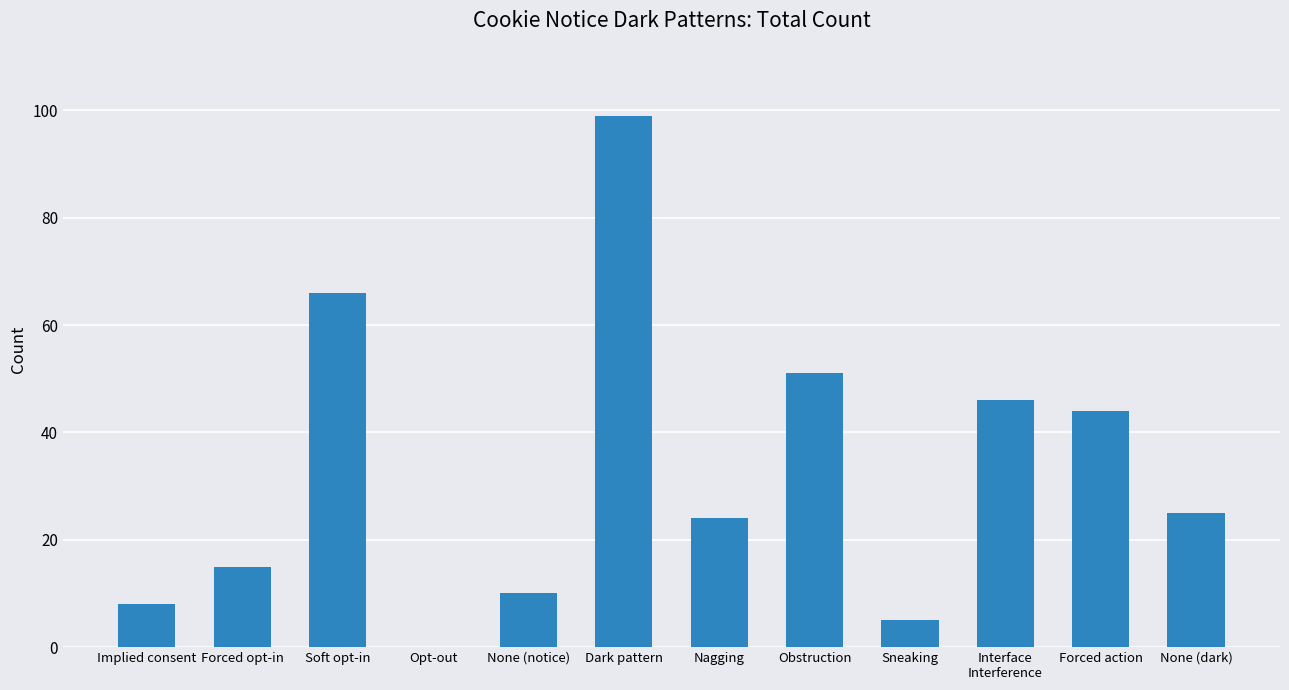

True or false: the data shows 44 at Forced action.

True